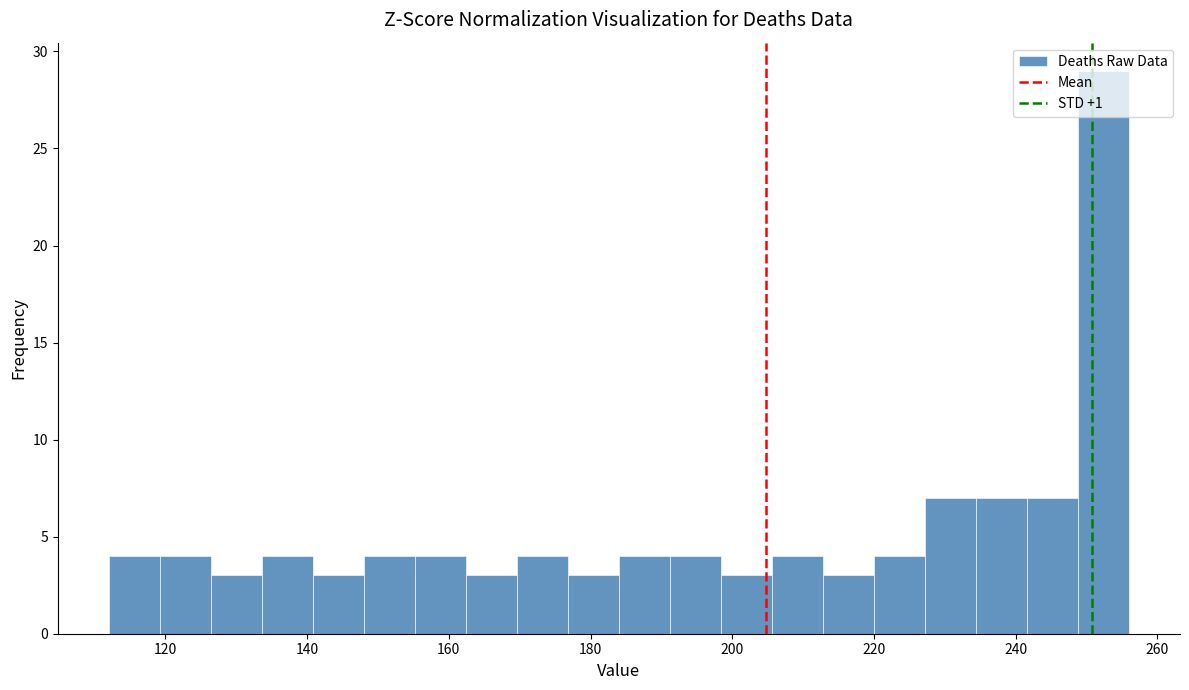

Around what value on the x-axis is the tallest bar? Give the approximate position of its centre, as read against the axis.

252